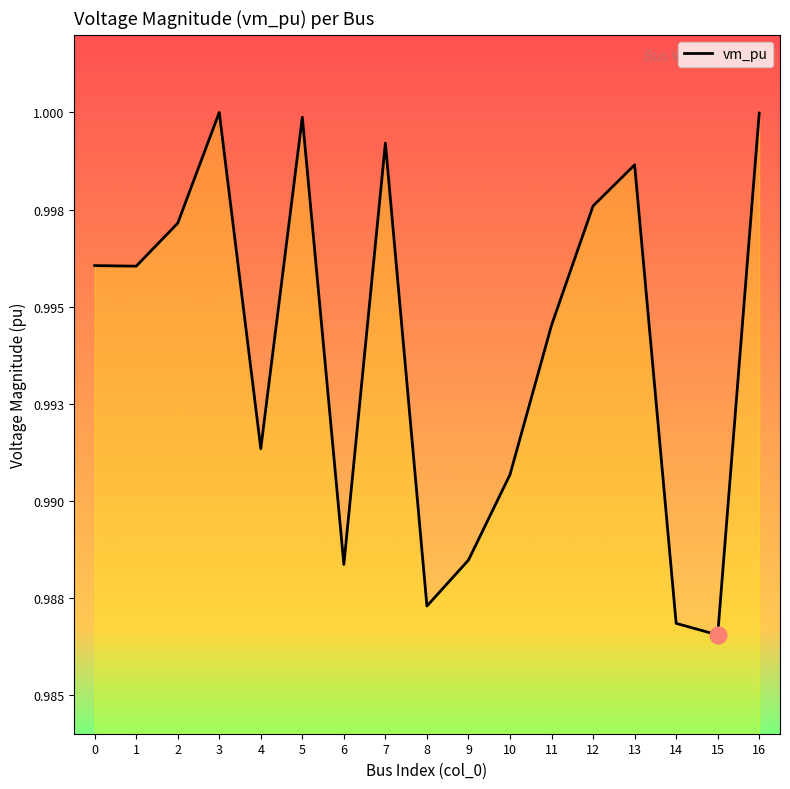

Reading right to left, list all the values displayed in this chart.

16=1.0	15=1.0	14=1.0	13=1.0	12=1.0	11=1.0	10=1.0	9=1.0	8=1.0	7=1.0	6=1.0	5=1.0	4=1.0	3=1.0	2=1.0	1=1.0	0=1.0